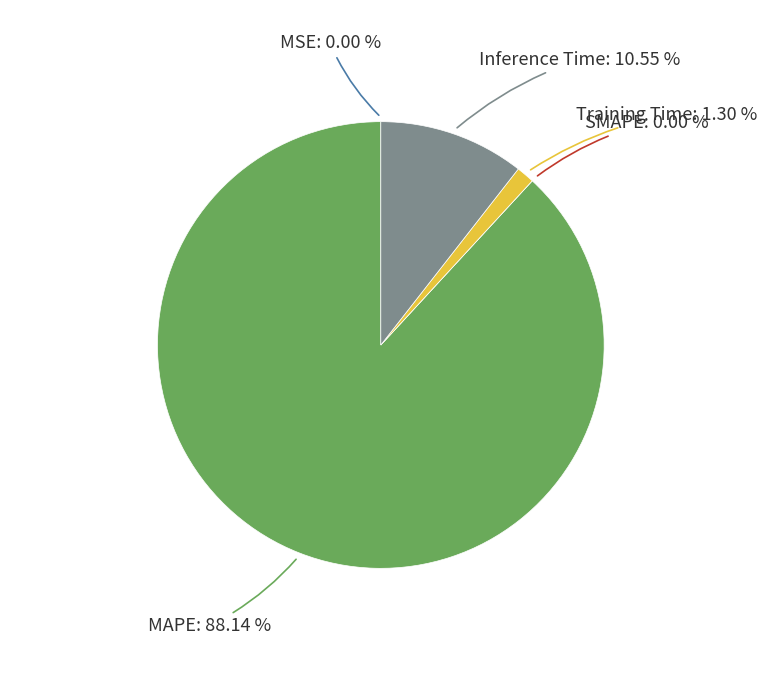

Which category has the smallest portion of the pie?

SMAPE